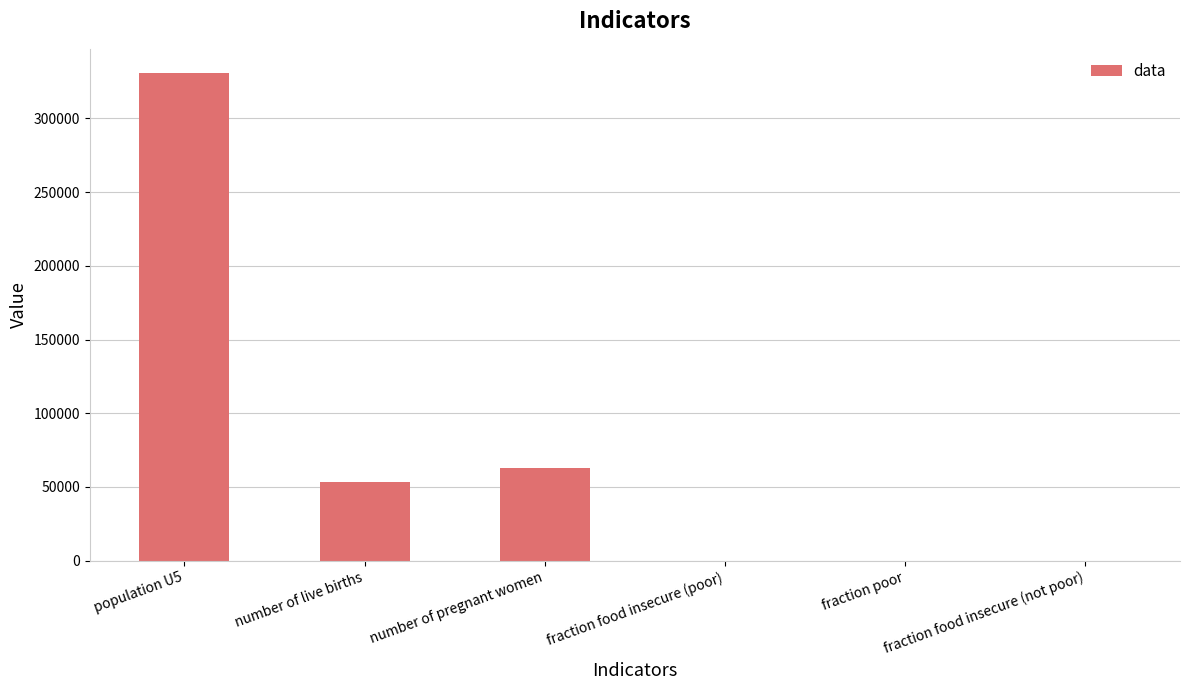

How many data points does each series have?

6